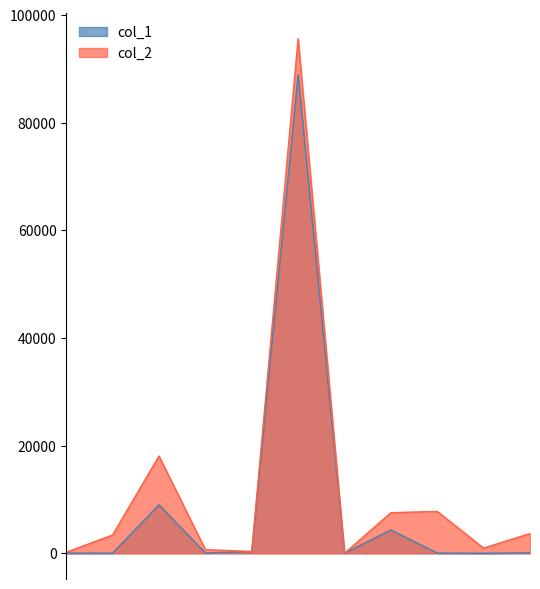

The value of col_2 at 3359 is 3394. True or false?

True